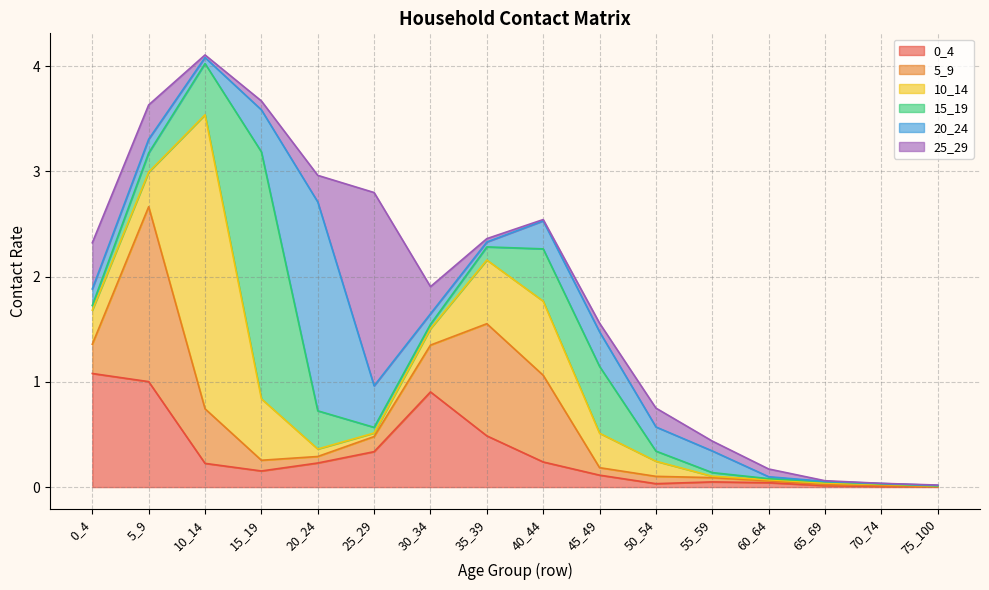

Which series has the widest spread of values?

10_14